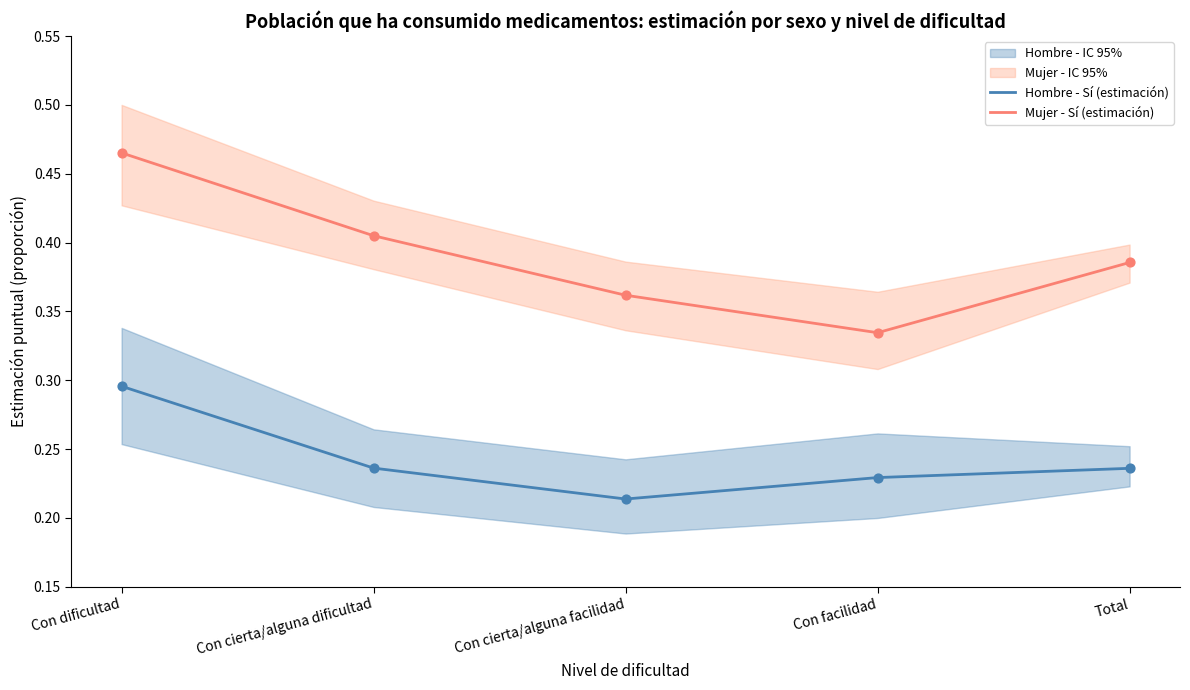

At which label does Mujer - Sí (estimación) reach its minimum?

Con facilidad